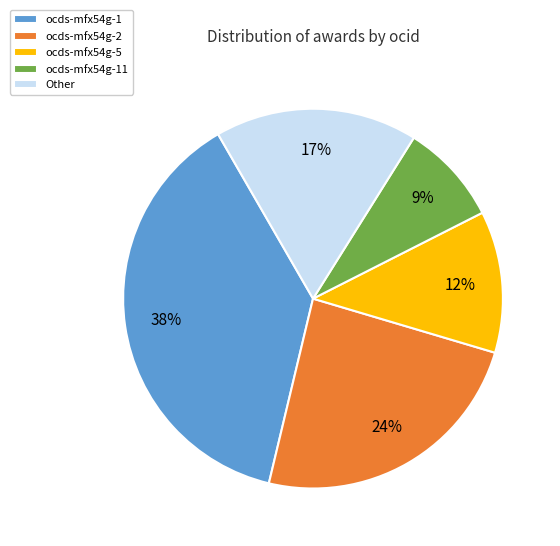

Does ocds-mfx54g-1 account for over 50% of the chart?

No